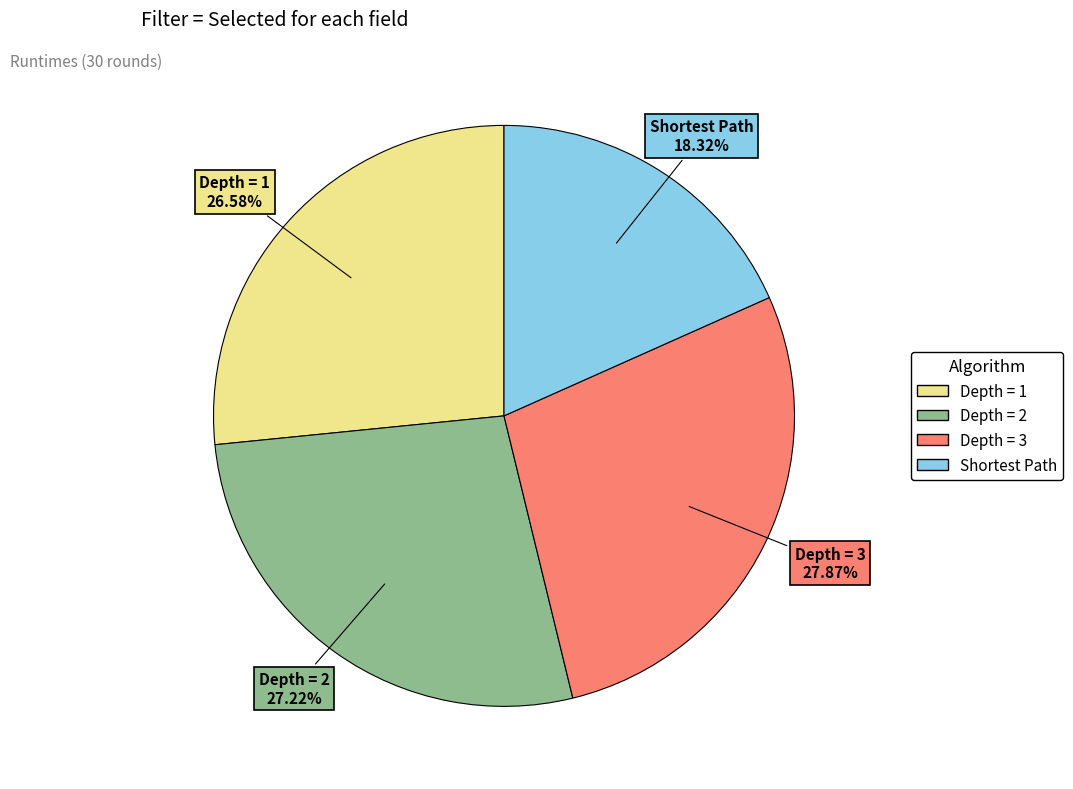

How many segments does this pie chart have?

4